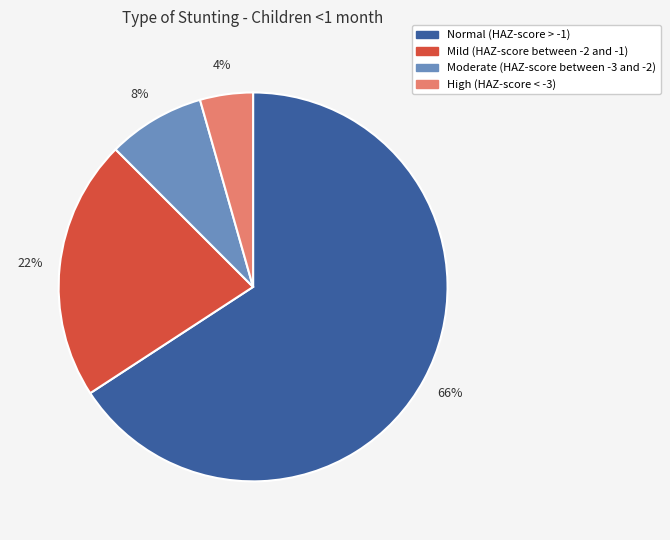

To the nearest percent, what percentage of the pie is Moderate (HAZ-score between -3 and -2)?

8%